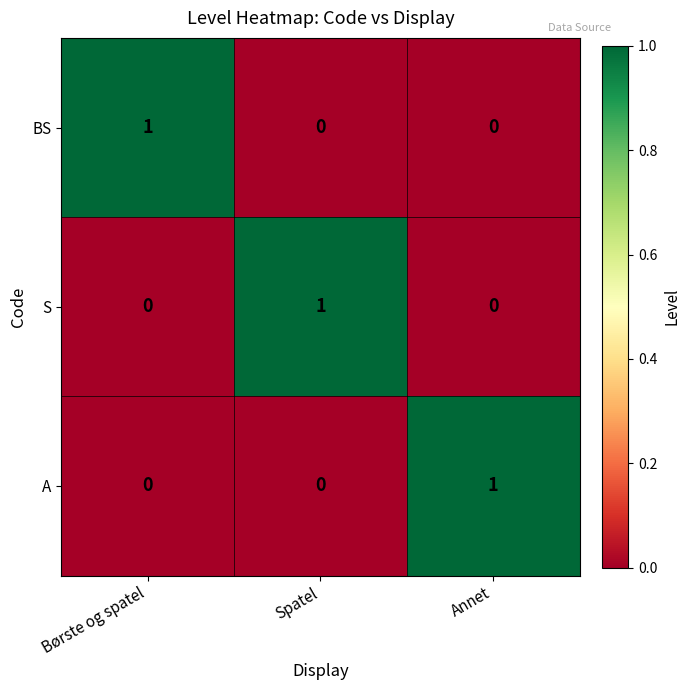

Is the value of S at Spatel greater than the value of A at Børste og spatel?

Yes